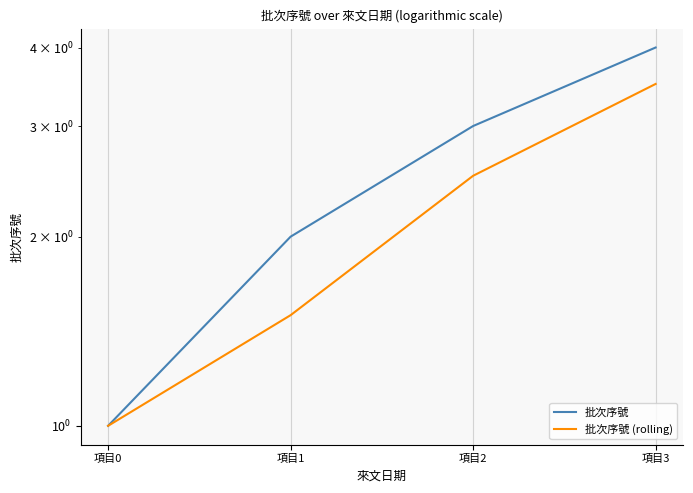

Which category has the highest value across all series?

項目3